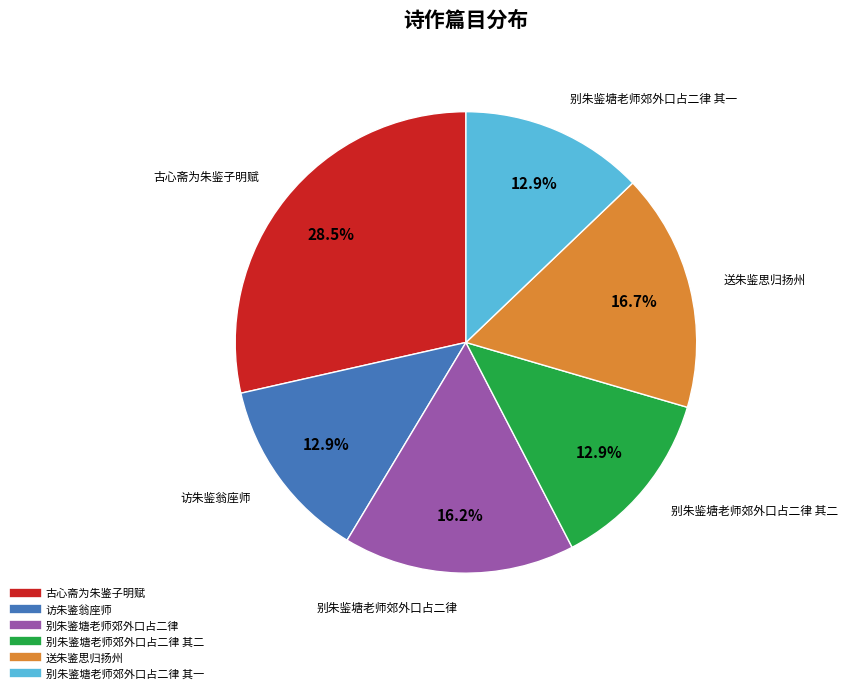

Count the number of slices in the pie.

6